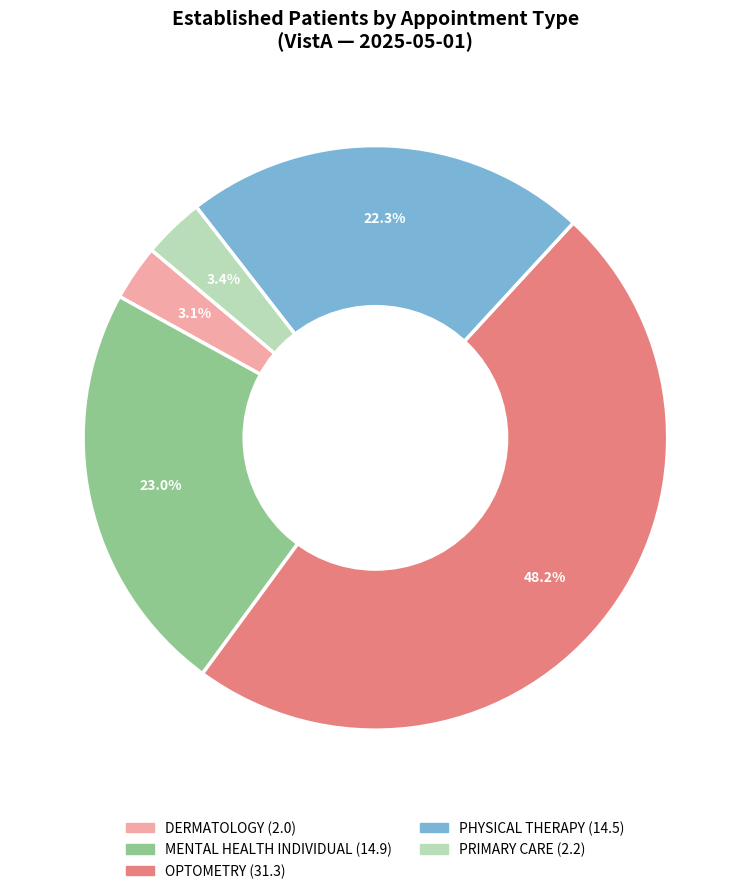

Is there a majority slice in this chart?

No